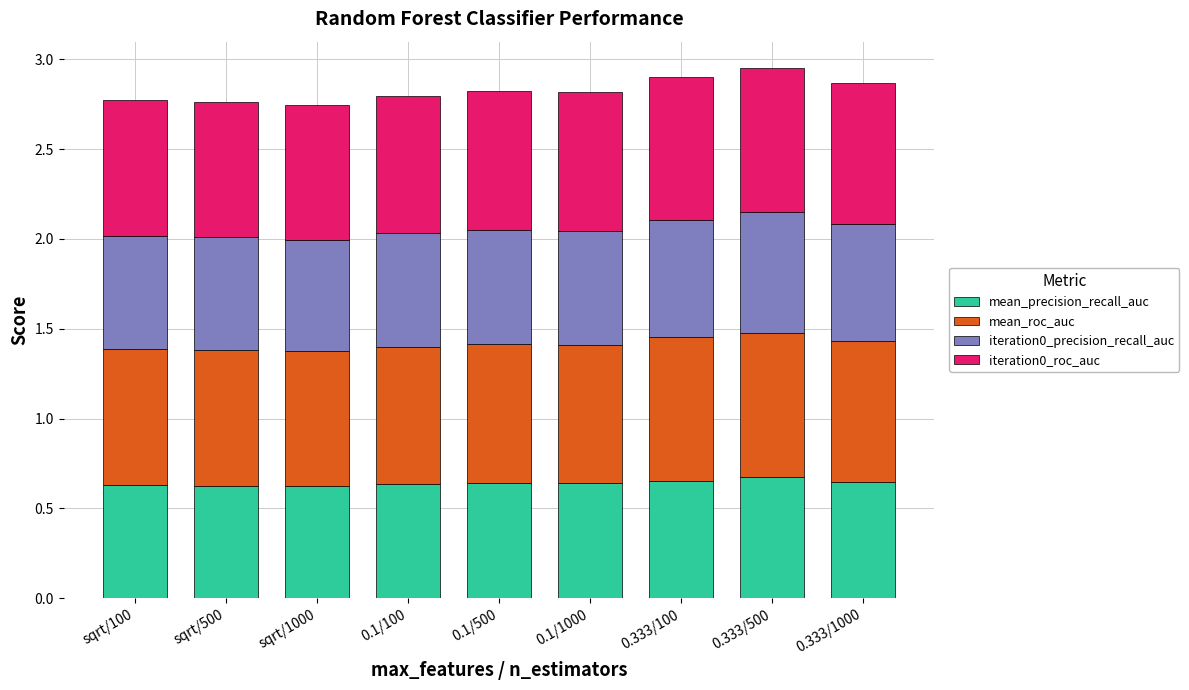

How many bars are there in total?

9